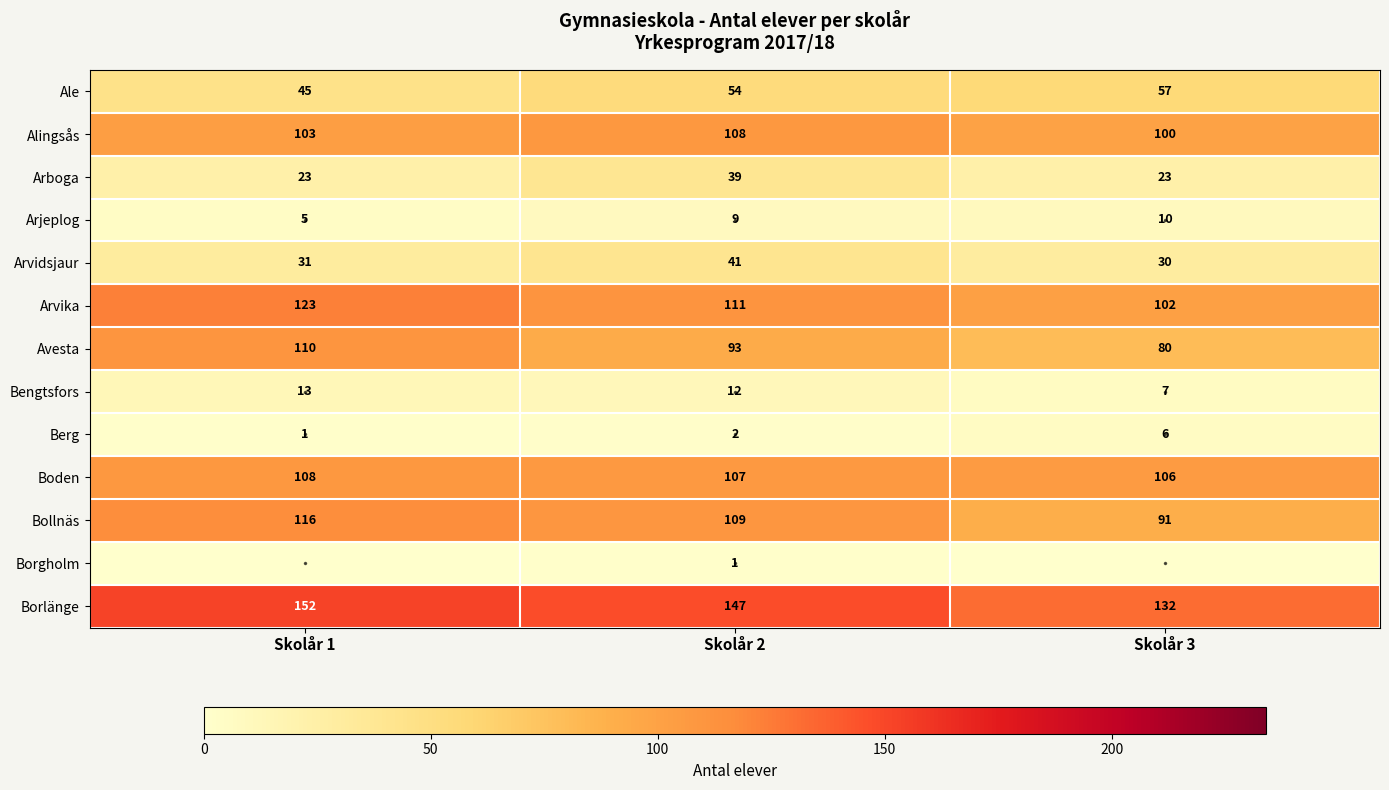

What is the approximate value of Arboga at Skolår 2?

39